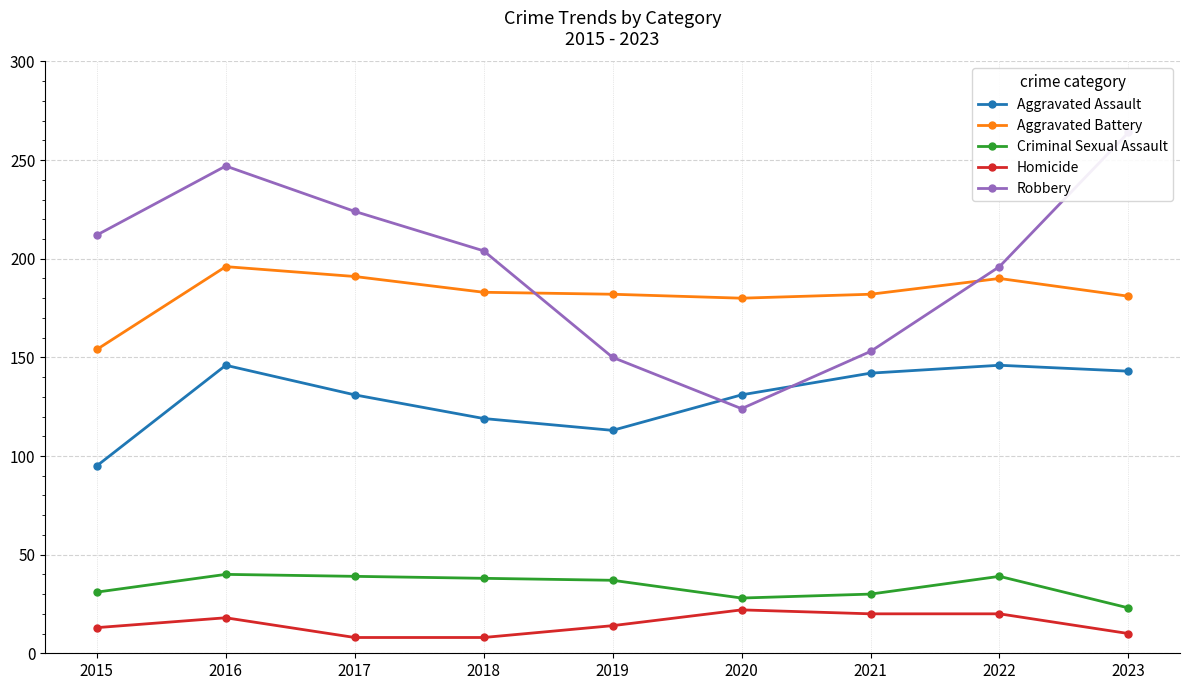

At which label is Robbery closest to 194?

2022